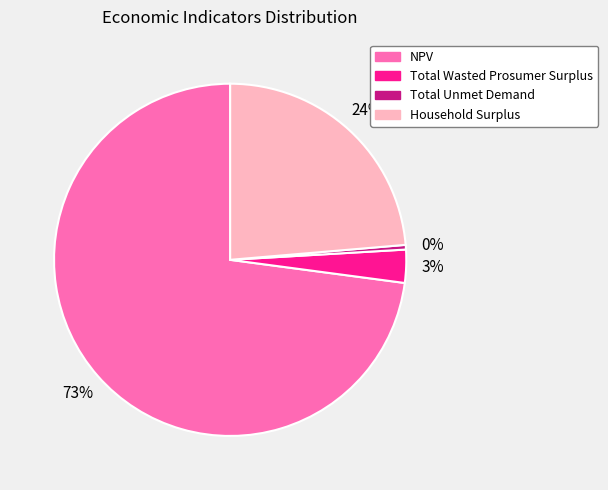

The NPV slice represents 73% of the pie. True or false?

True